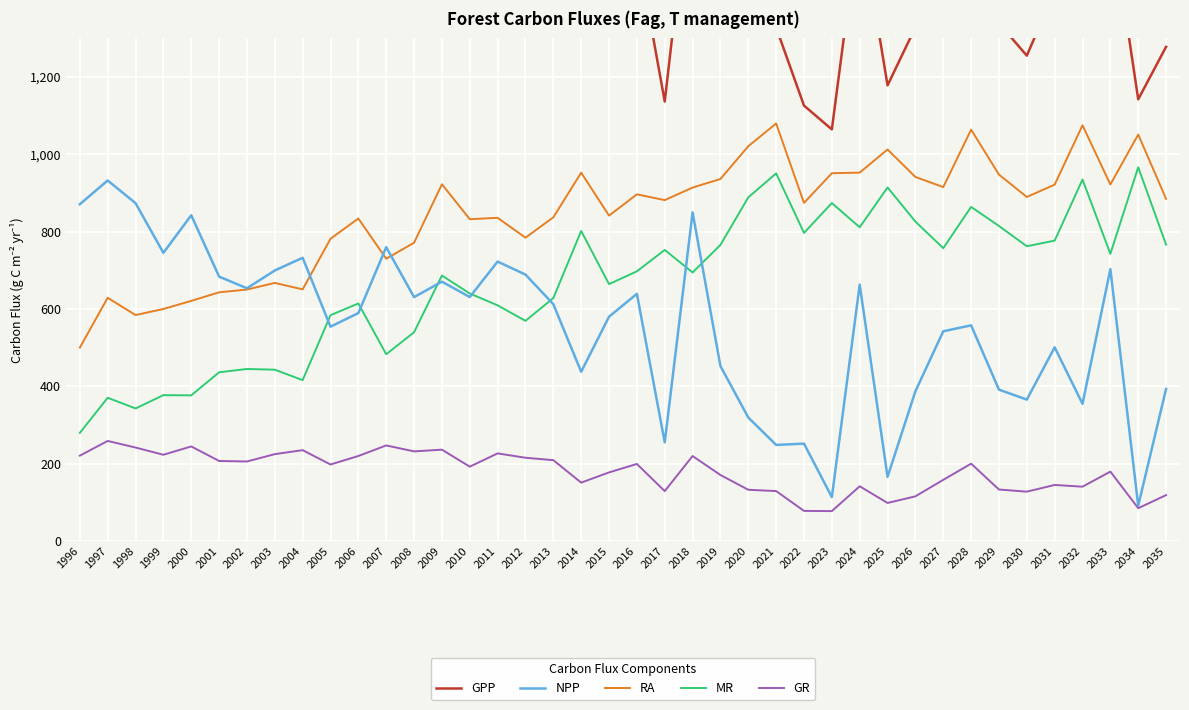

What is the spread (max minus min) of values at 2028?

1421.6